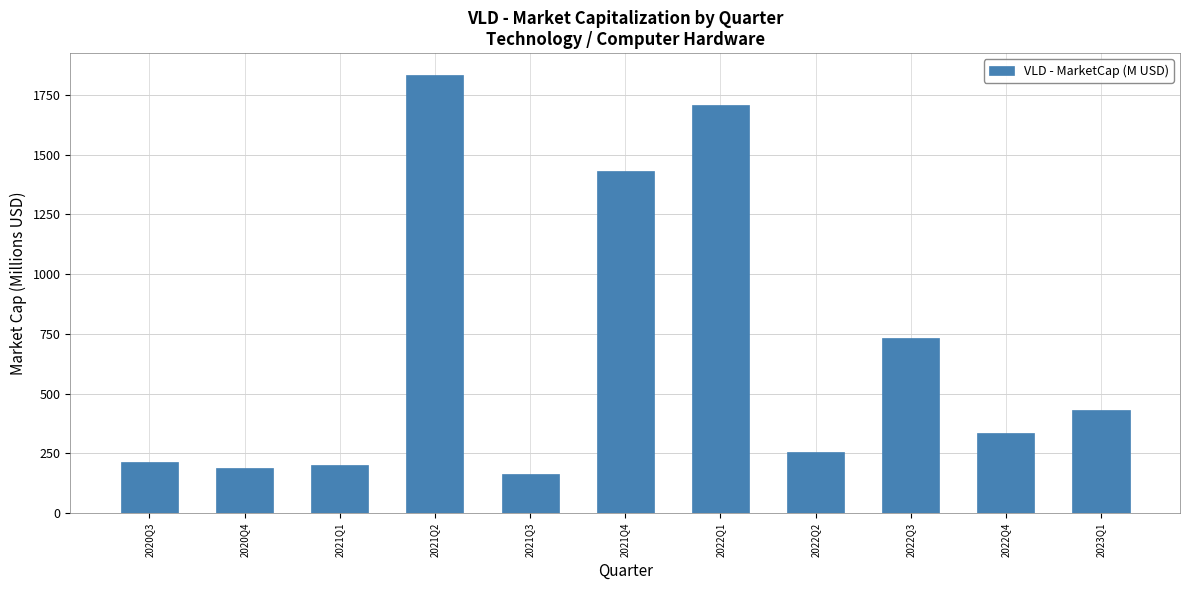

How many bars are there in total?

11